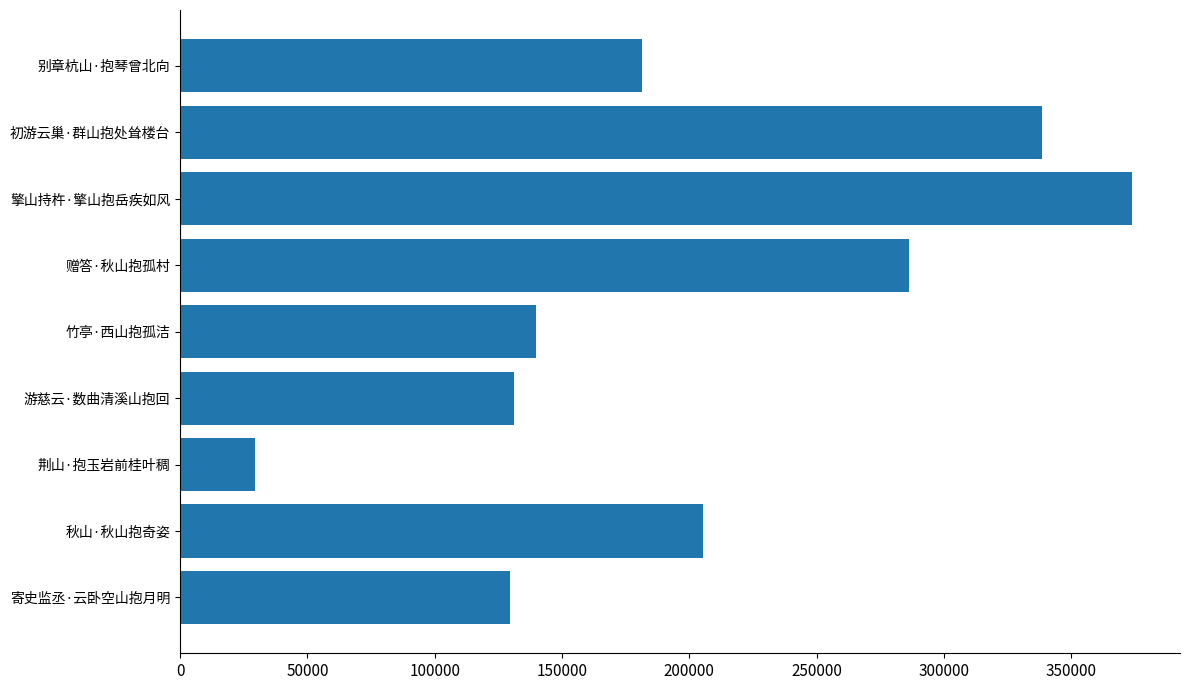

The chart shows a value of 52108 at 荆山·抱玉岩前桂叶稠. True or false?

False